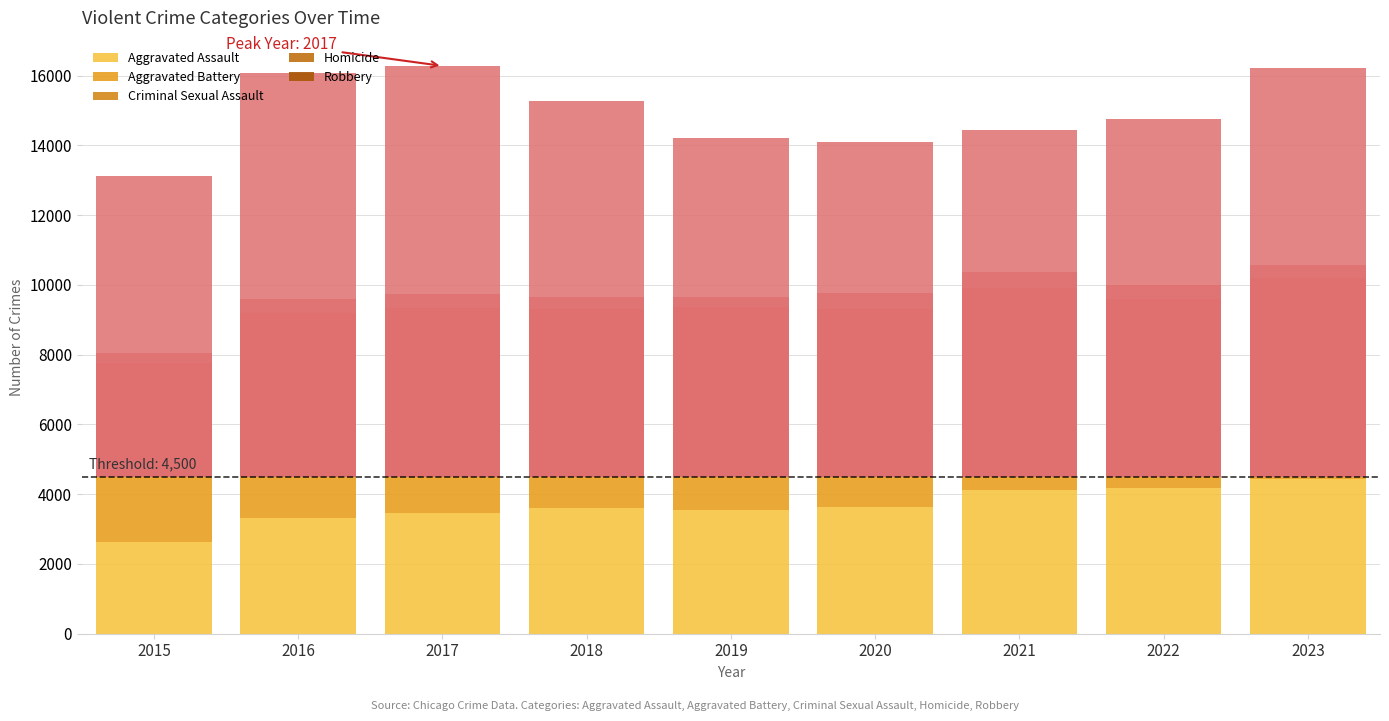

What is the maximum value for Aggravated Assault?

4444